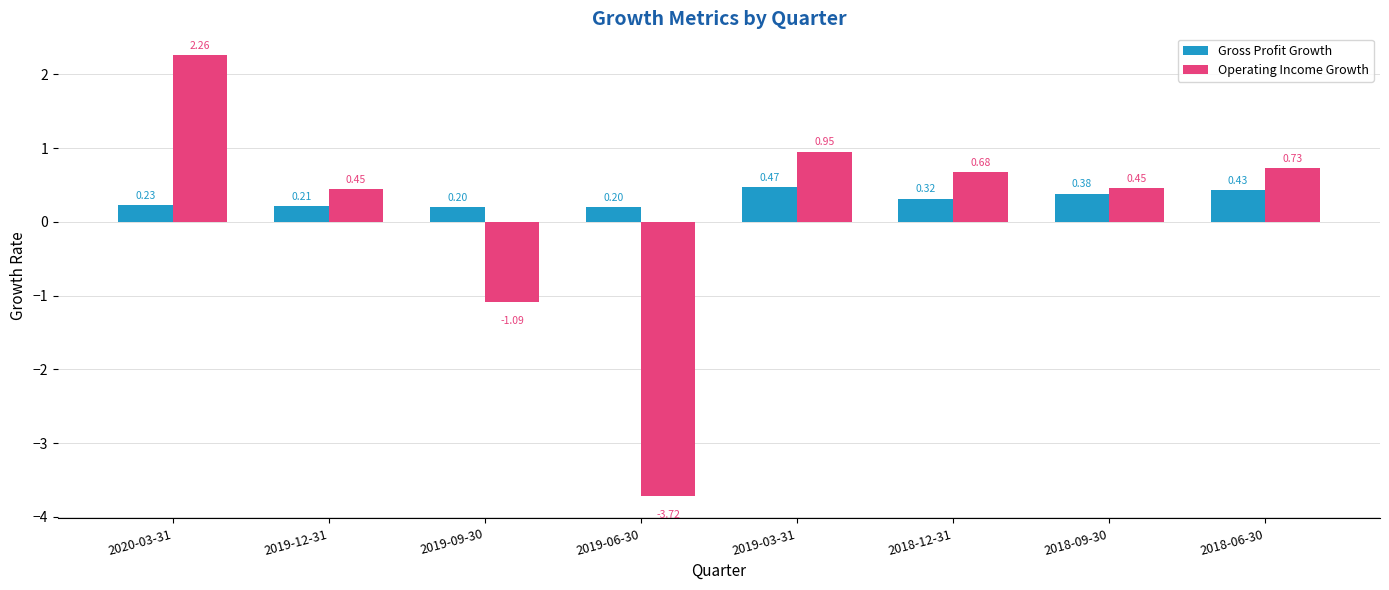

Which series changed the most between 2019-12-31 and 2018-09-30?

Gross Profit Growth